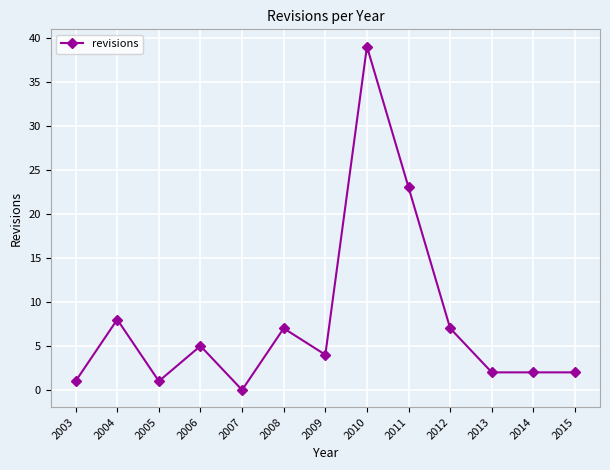

What is the difference between the maximum and minimum values?

39